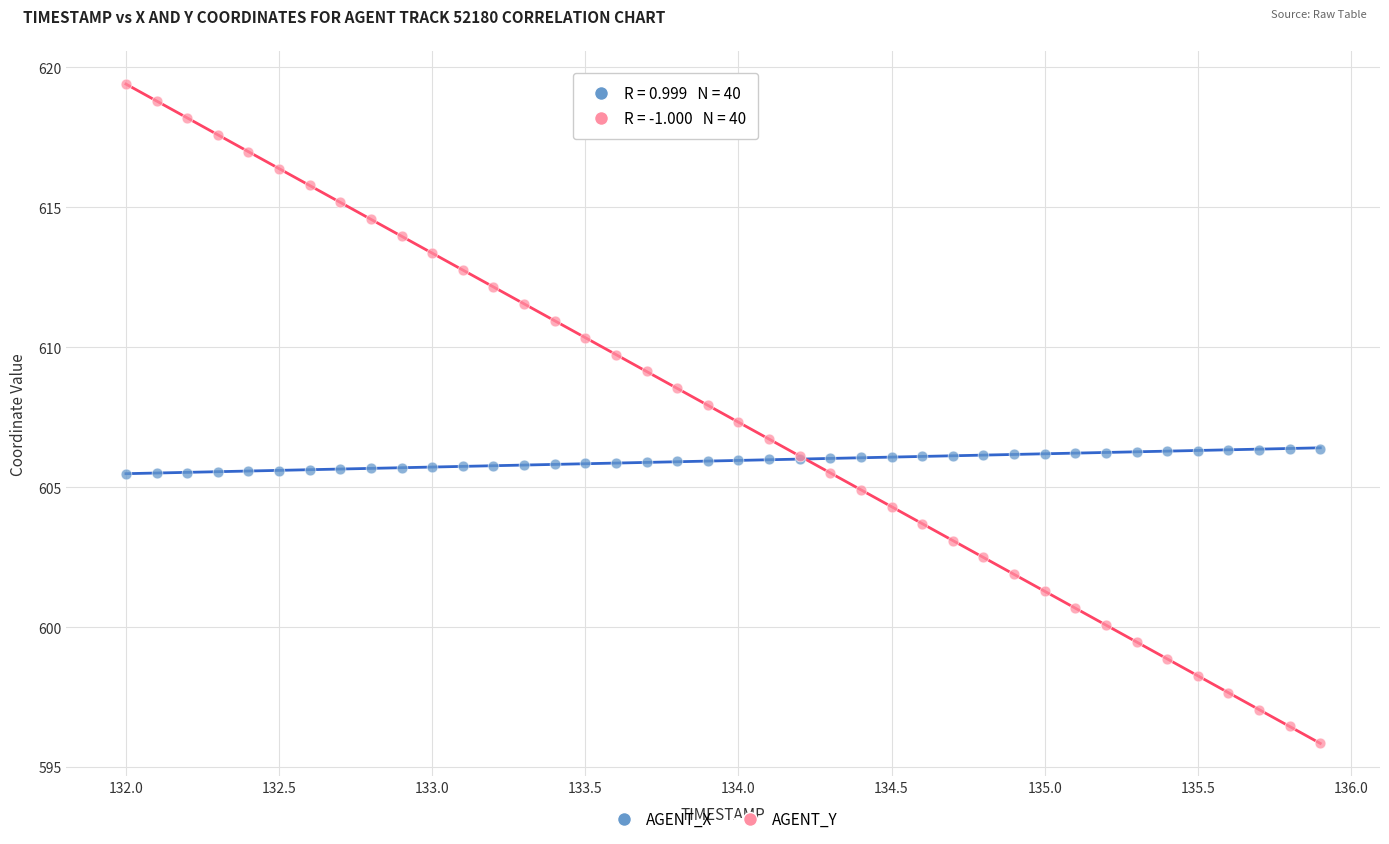

Which series contains the highest Y value?

AGENT_Y